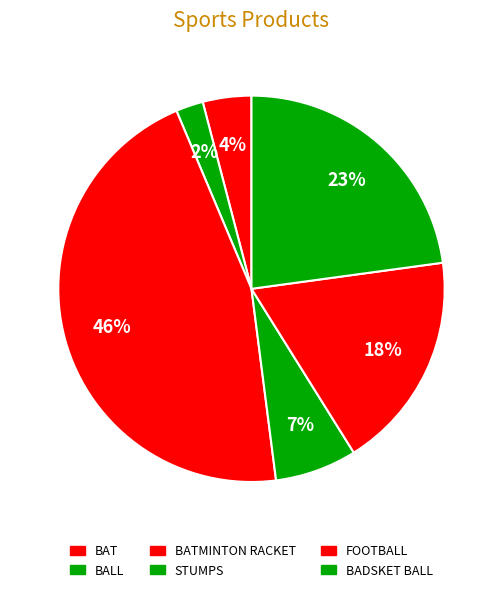

True or false: BADSKET BALL accounts for 23% of the total.

True